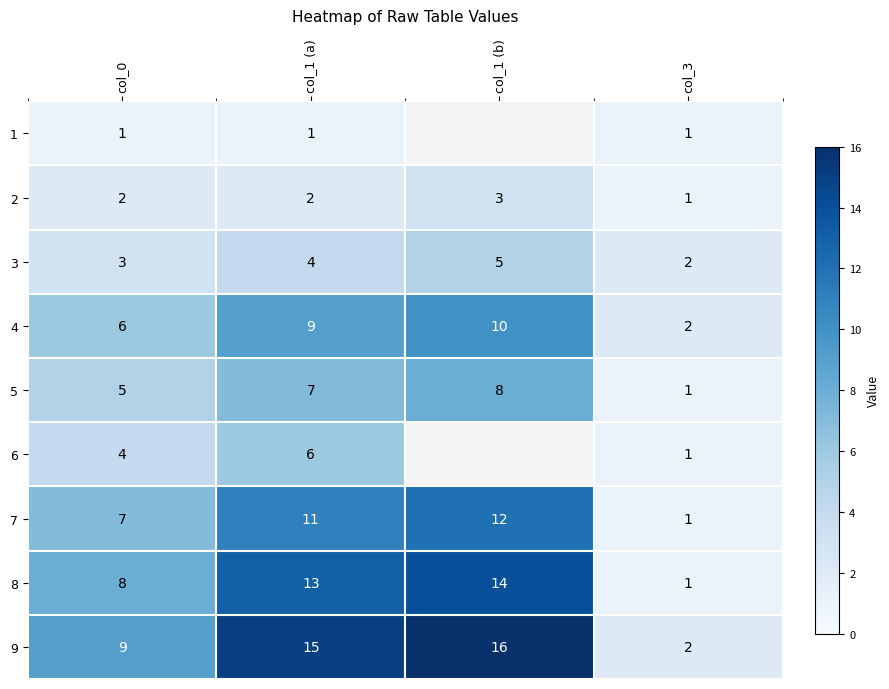

Is it true that 9 equals 15 at col_1 (a)?

True